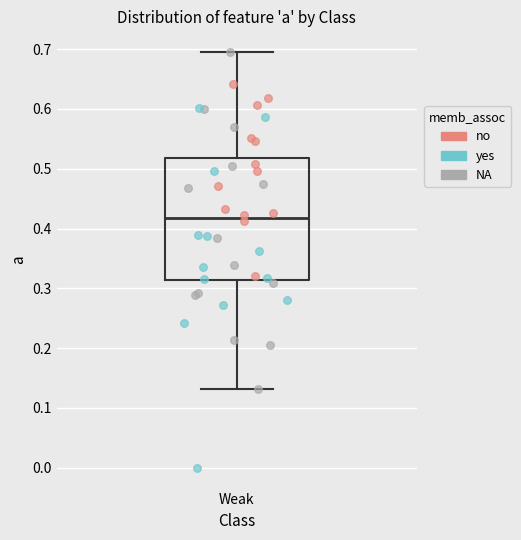

Where is the lower edge of the box for Weak on the y-axis? The values are not printed on the chart, so give them approximately, as read against the axis.

0.31